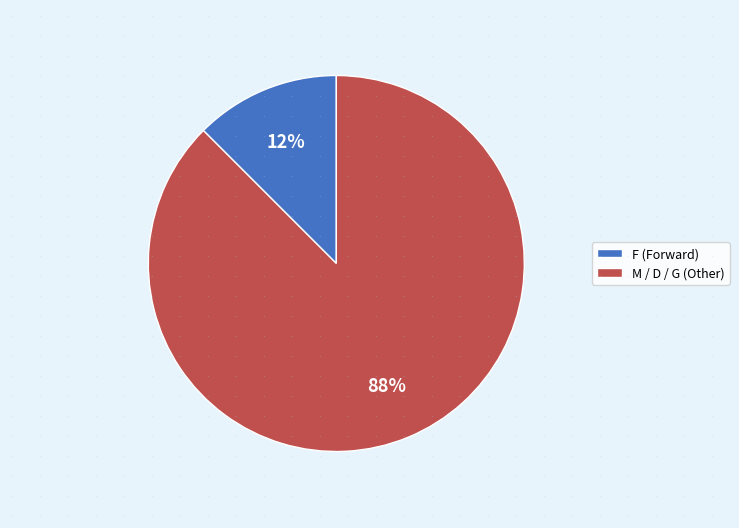

Count the number of slices in the pie.

2